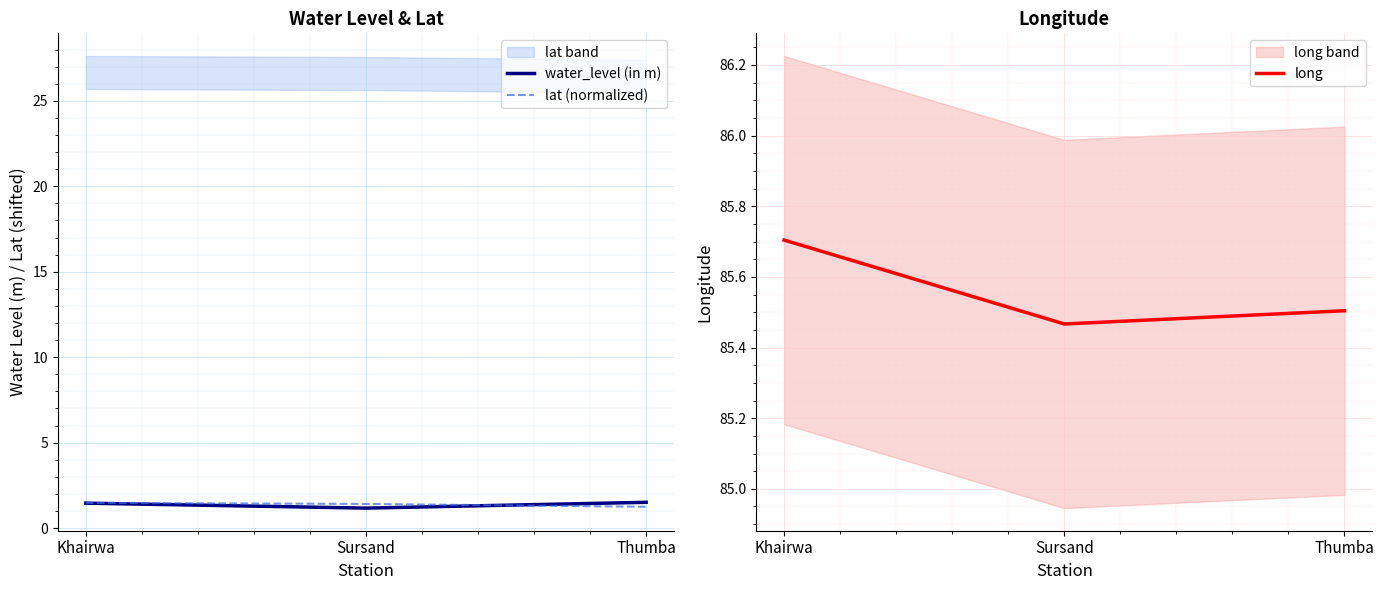

What is the value of the water_level (in m) point at the 2nd from the left?

1.2